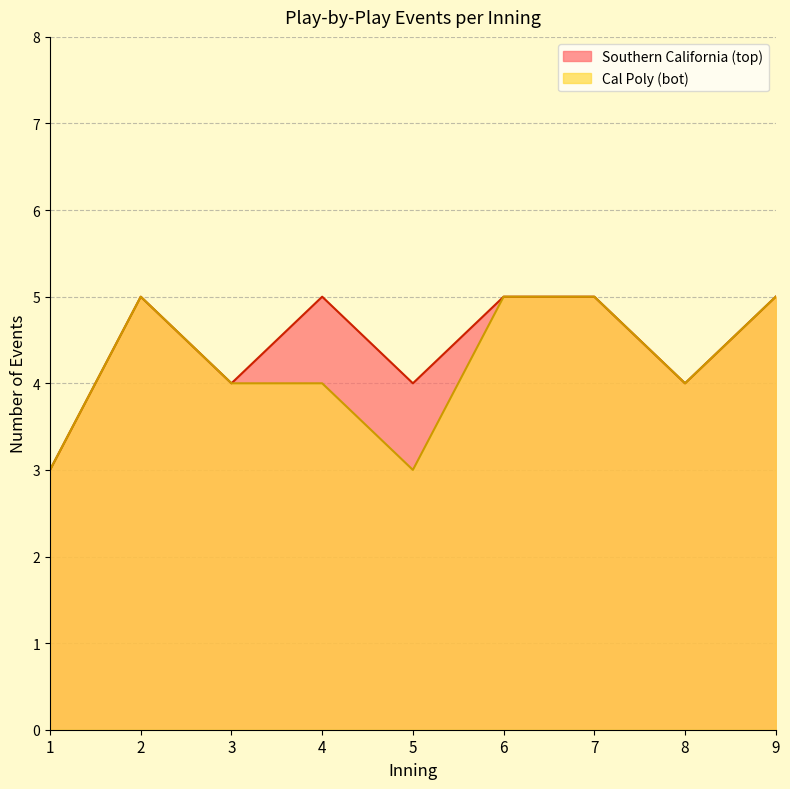

Count the bot values in the range 4 to 5.

7